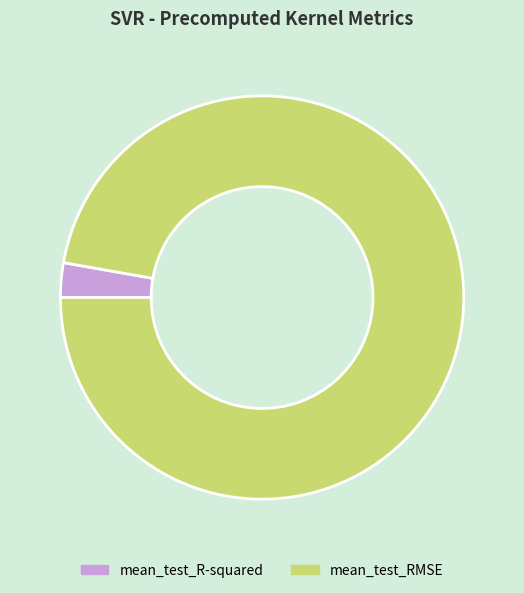

Which slice represents more than half of the pie?

mean_test_RMSE